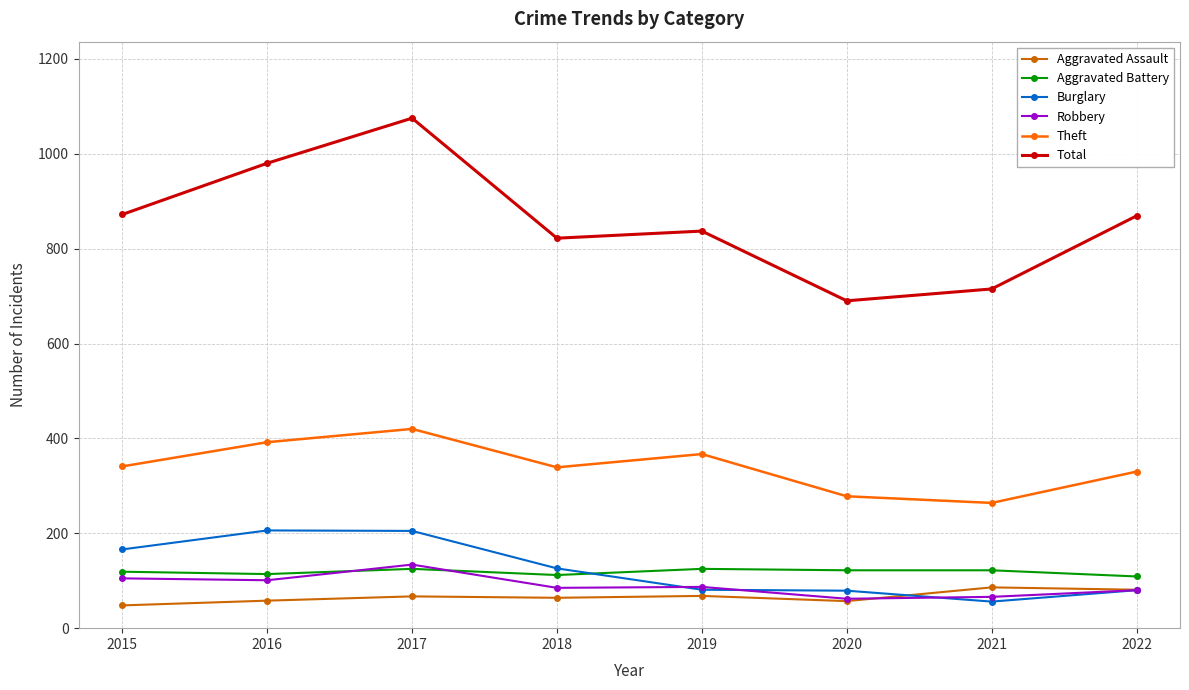

The Burglary series shows 80 at 2022. True or false?

True